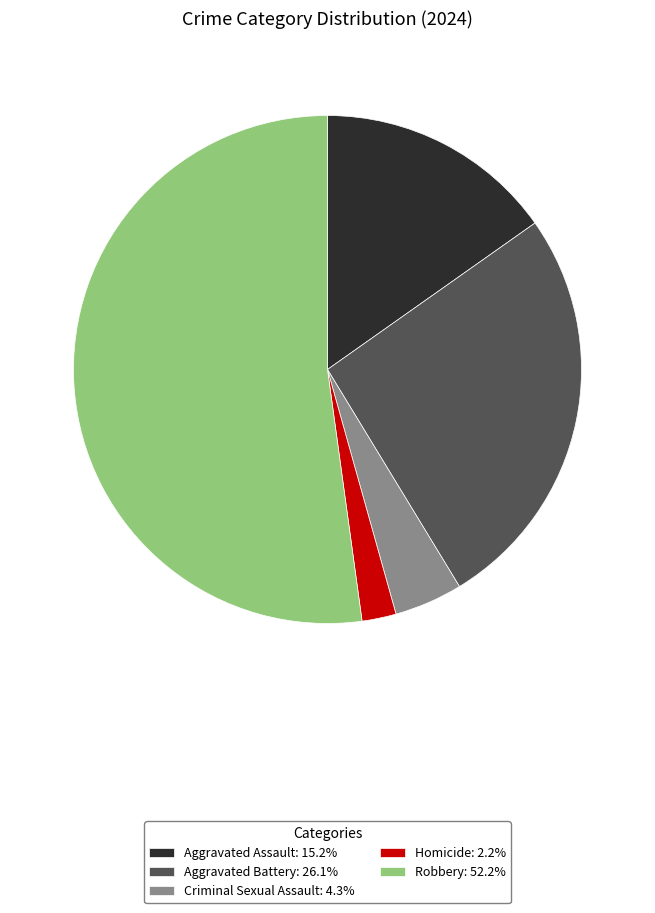

How many segments does this pie chart have?

5